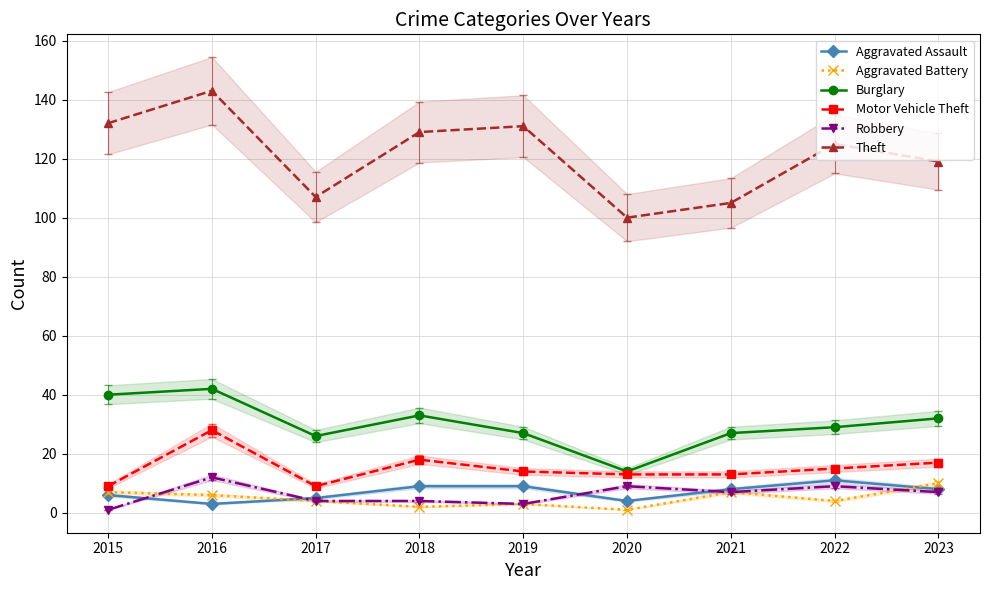

Rank the series at 2022 from highest to lowest value.

Theft, Burglary, Motor Vehicle Theft, Aggravated Assault, Robbery, Aggravated Battery